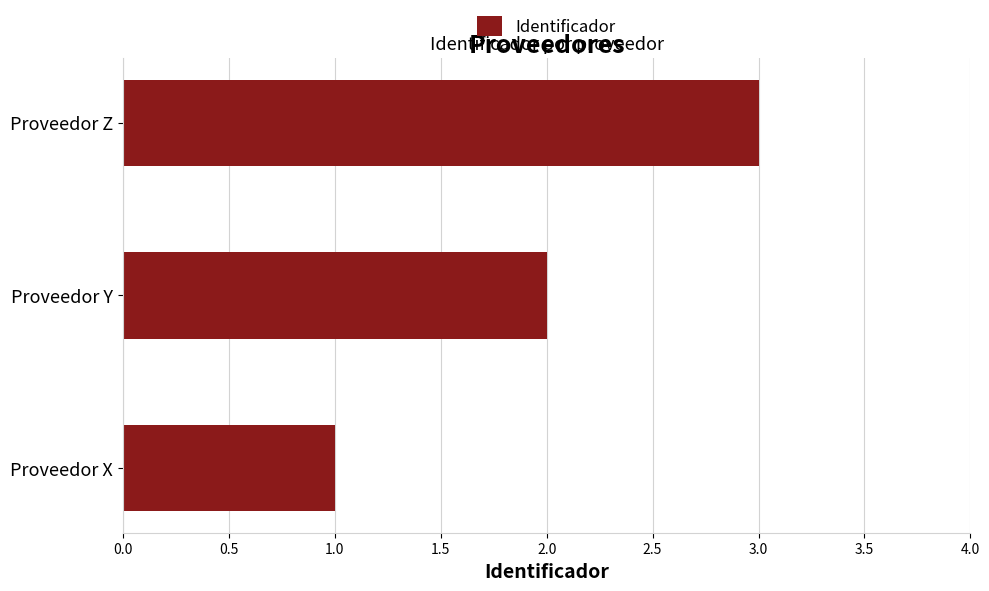

How many values are below 2?

1